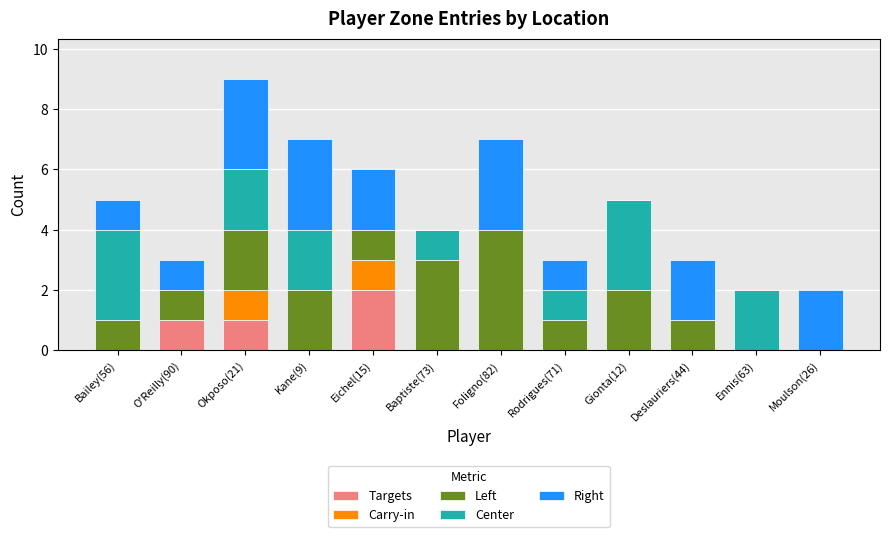

At which category is the sum across all series the highest?

Okposo(21)